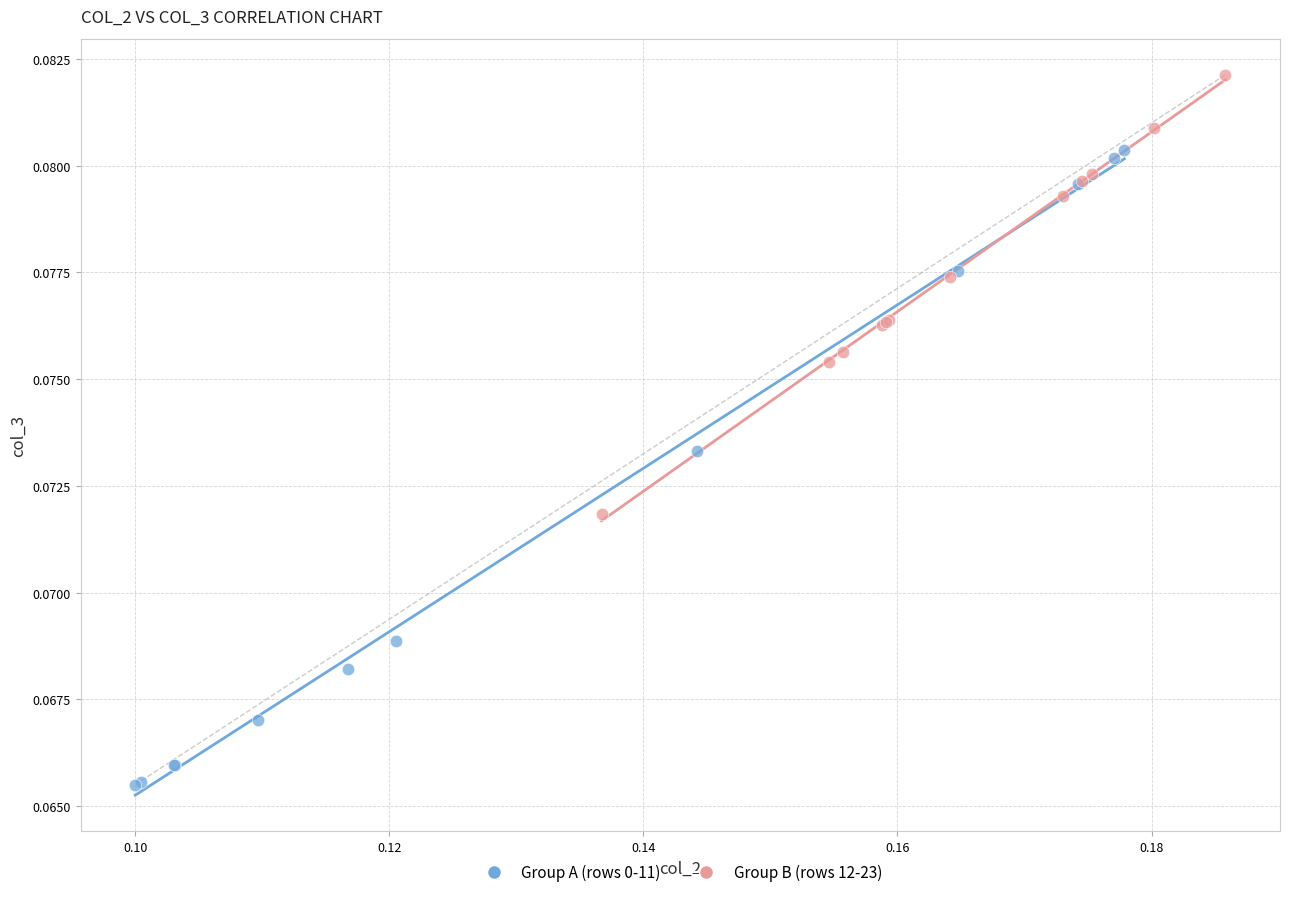

Which series has the largest Y range (max minus min)?

Group A (rows 0-11)